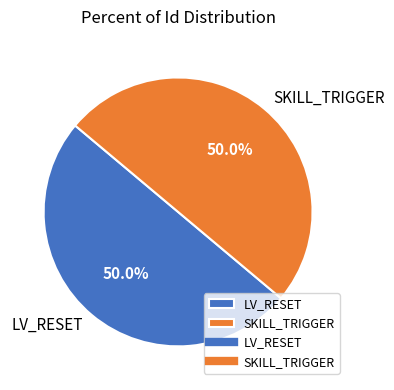

Approximately how many times larger is the value at SKILL_TRIGGER compared to LV_RESET?

1.0